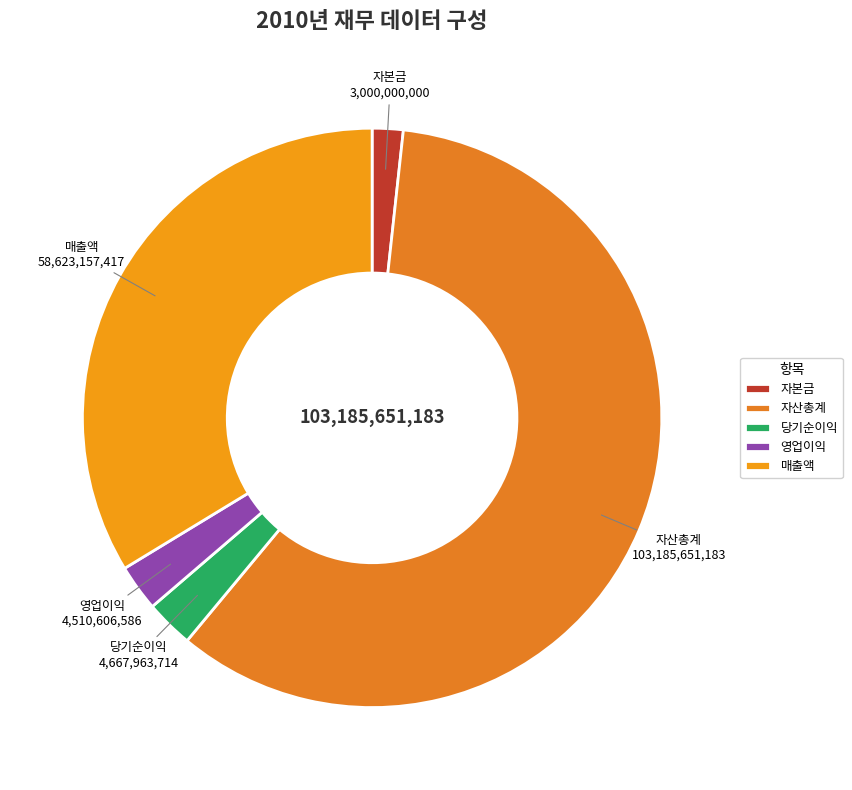

Does 자산총계 represent more than half of the total?

Yes